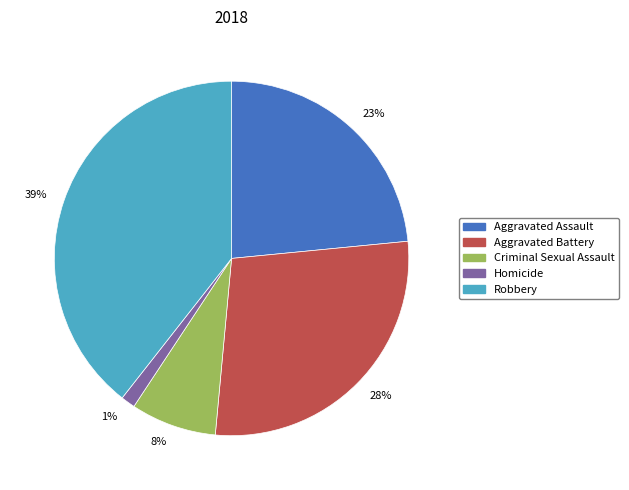

To the nearest percent, what is the difference between the 8% and 28% slice percentages?

20%